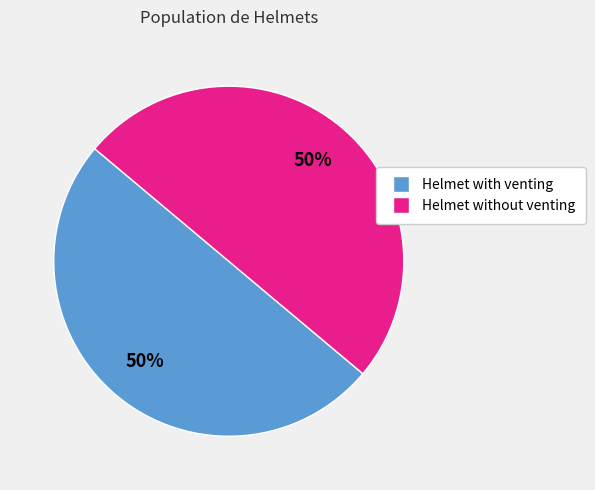

To the nearest percent, what is the average slice percentage?

50%